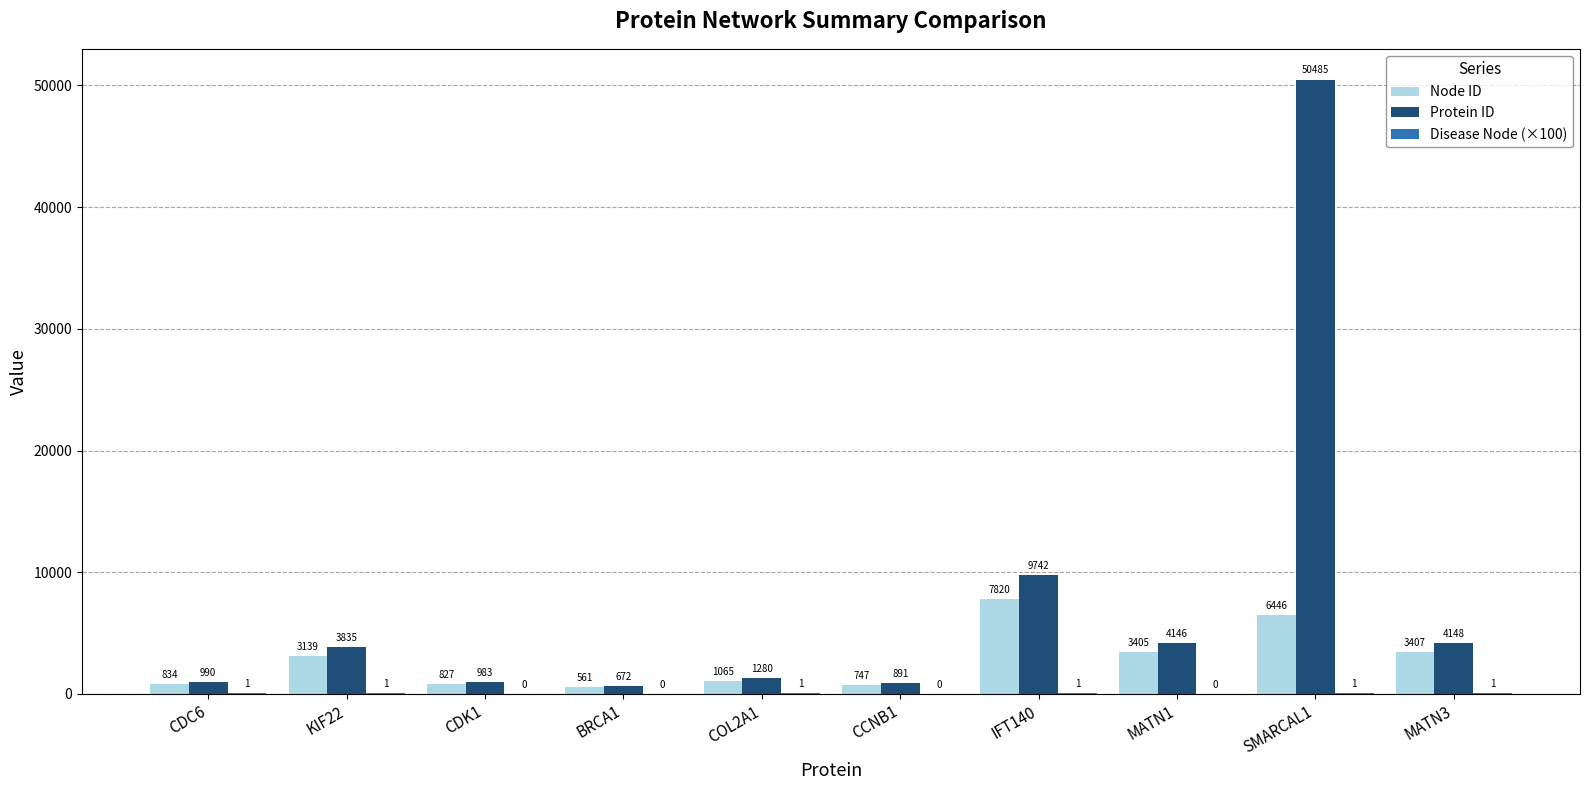

Which series changed the most between COL2A1 and CCNB1?

Protein ID